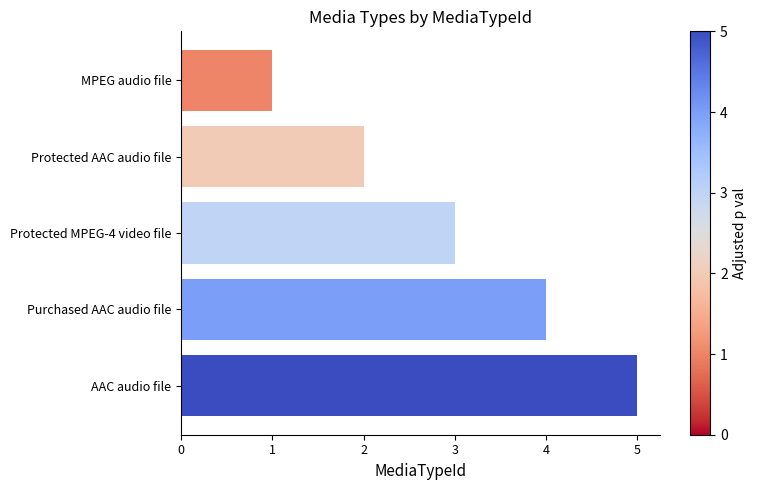

Count the values in the range 2 to 4.

3